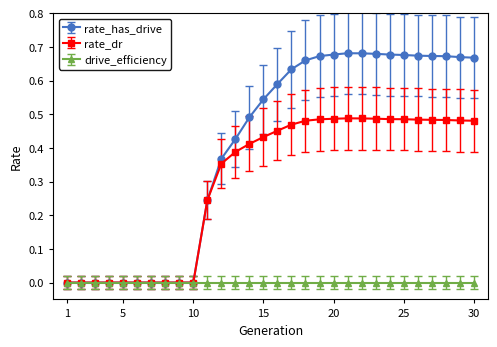

True or false: rate_dr has more than 0 interior local peaks.

True